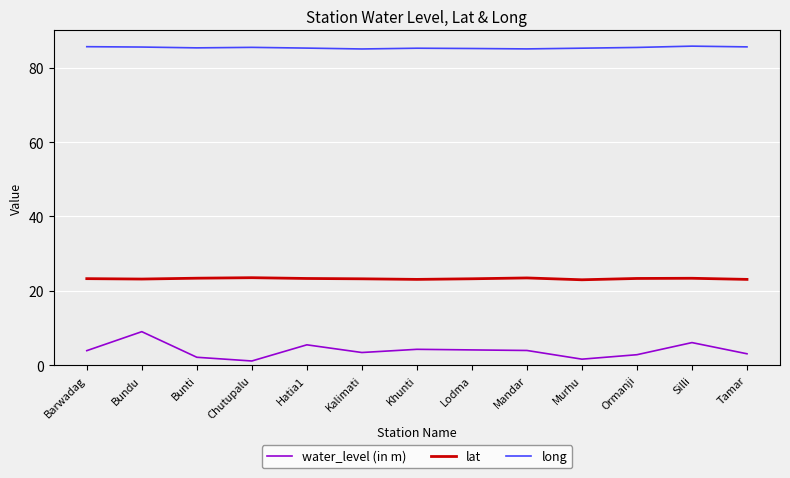

What is the greatest value displayed?

85.8